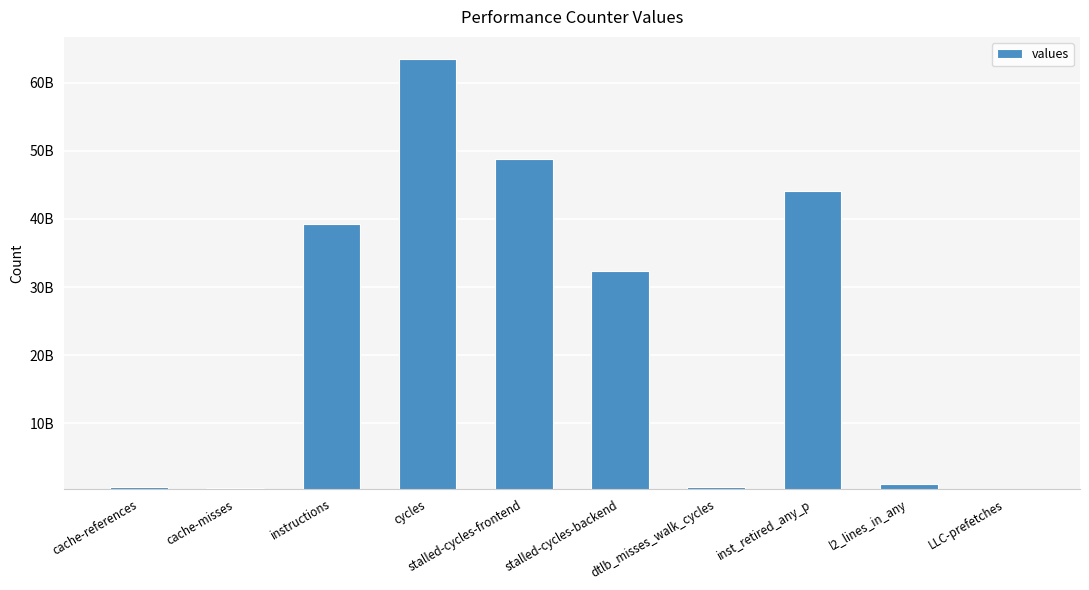

Where is the data nearest to the value 31981019029?

stalled-cycles-backend